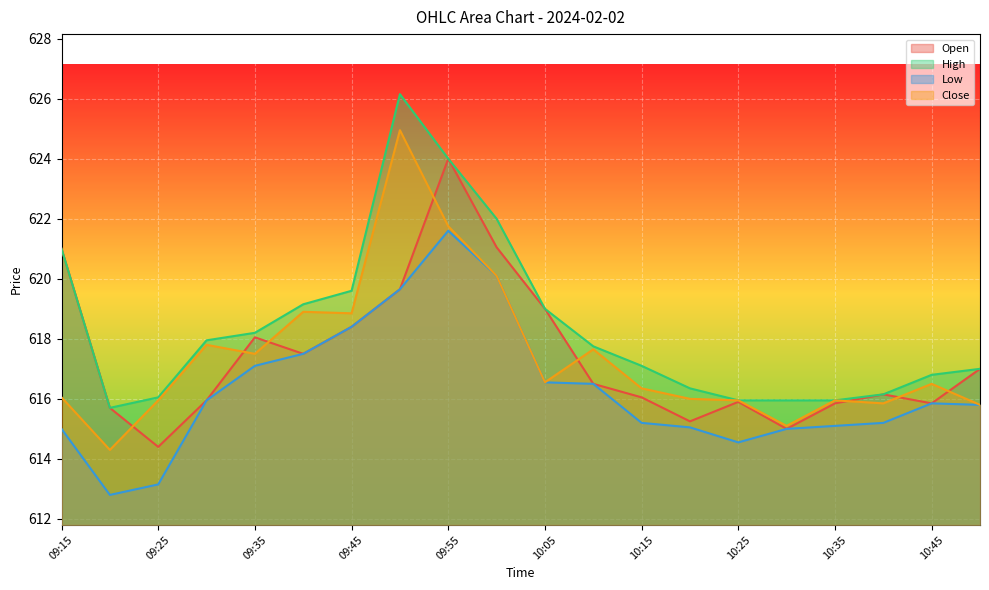

Which series changed the most between 09:30 and 09:50?

High